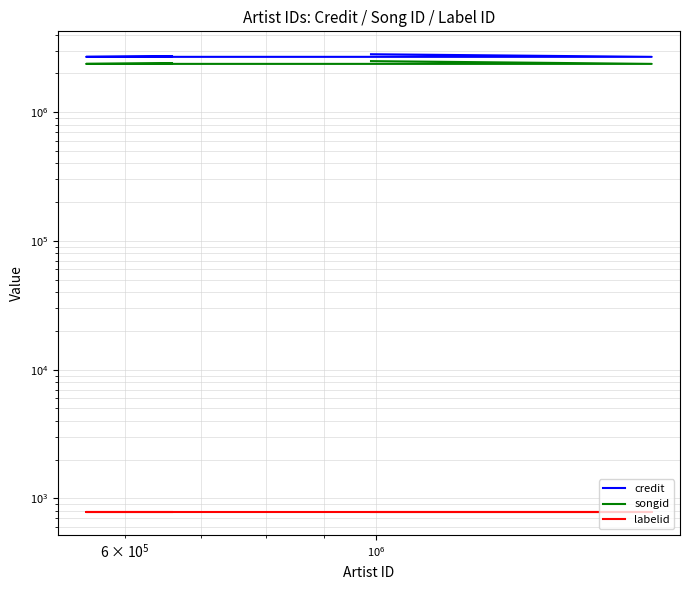

How many lines are shown in the chart?

3